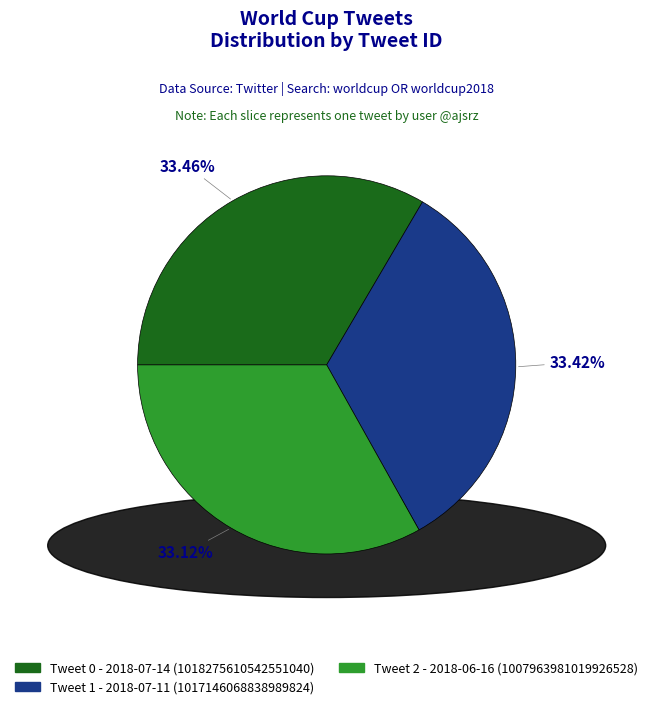

How many slices are in this pie chart?

3